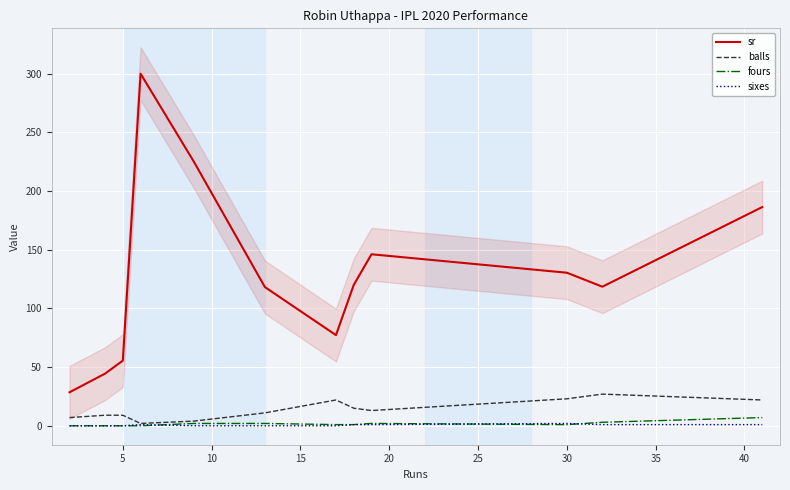

Reading left to right, extract all data points from this chart.

sr: 28.6	44.4	55.5	300.0	225.0	118.2	77.3	120.0	146.2	130.4	118.5	186.4
balls: 7.0	9.0	9.0	2.0	4.0	11.0	22.0	15.0	13.0	23.0	27.0	22.0
fours: 0.0	0.0	0.0	0.0	2.0	2.0	1.0	1.0	2.0	1.0	3.0	7.0
sixes: 0.0	0.0	0.0	1.0	0.0	0.0	0.0	1.0	1.0	2.0	1.0	1.0